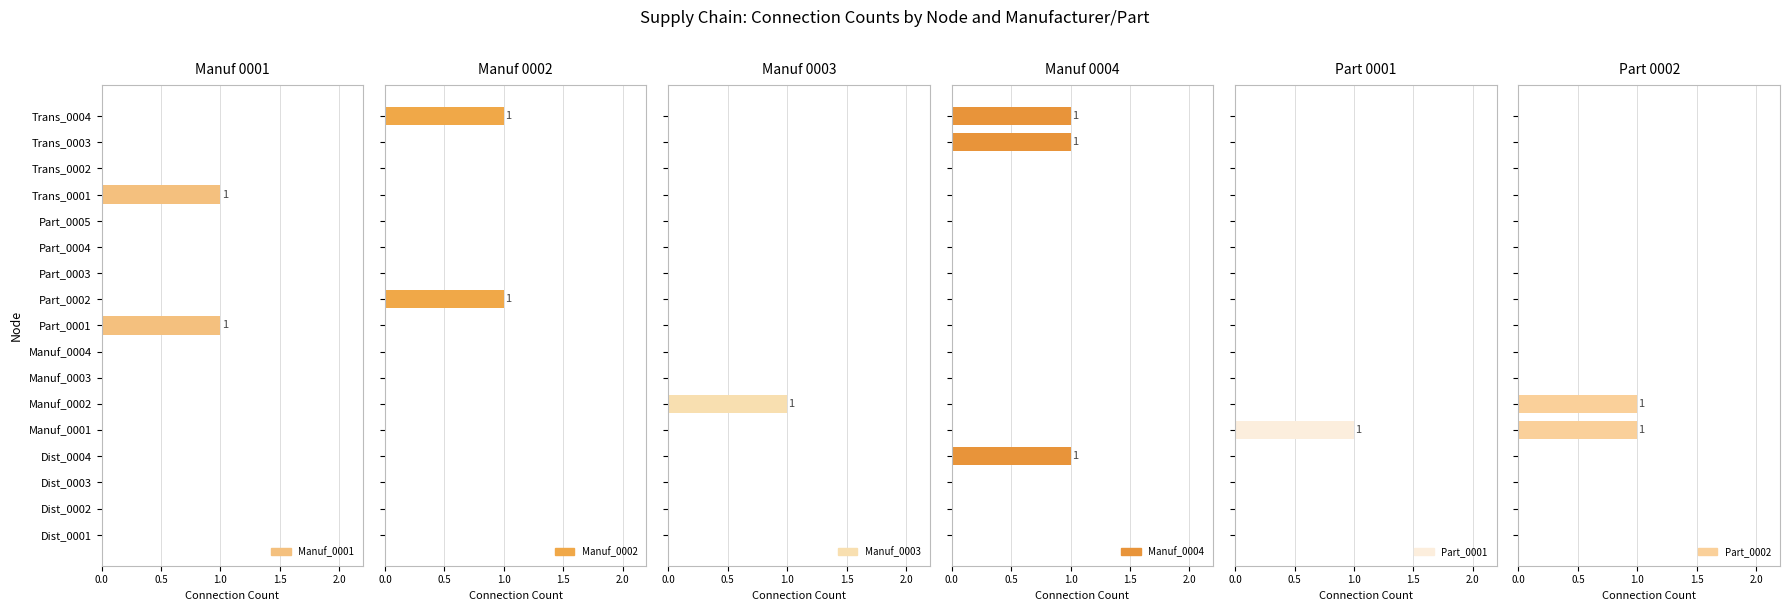

Between Dist_0003 and Dist_0001, which is larger?

Dist_0003